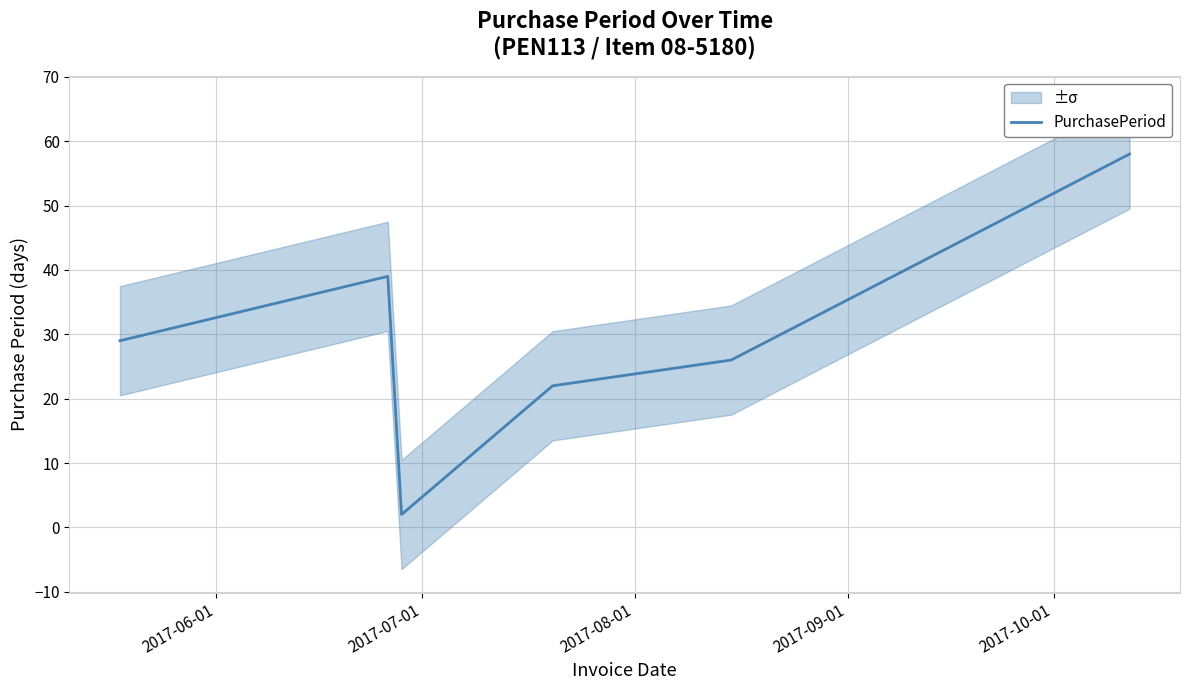

How many values are below 29?

3